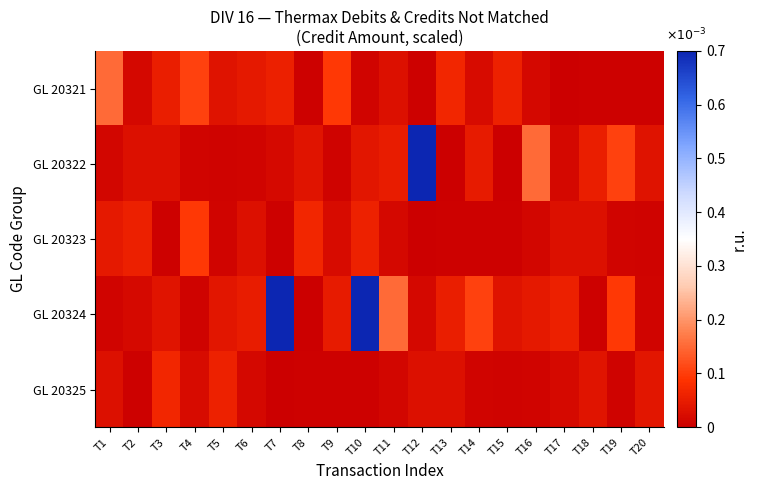

Reading right to left, what are all the values shown in this chart?

GL 20321: T20=0.0	T19=0.0	T18=0.0	T17=0.0	T16=0.0	T15=0.1	T14=0.0	T13=0.1	T12=0.0	T11=0.0	T10=0.0	T9=0.1	T8=0.0	T7=0.1	T6=0.0	T5=0.0	T4=0.1	T3=0.1	T2=0.0	T1=0.2
GL 20322: T20=0.0	T19=0.1	T18=0.1	T17=0.0	T16=0.2	T15=0.0	T14=0.0	T13=0.0	T12=1.4	T11=0.1	T10=0.0	T9=0.0	T8=0.0	T7=0.0	T6=0.0	T5=0.0	T4=0.0	T3=0.0	T2=0.0	T1=0.0
GL 20323: T20=0.0	T19=0.0	T18=0.0	T17=0.0	T16=0.0	T15=0.0	T14=0.0	T13=0.0	T12=0.0	T11=0.0	T10=0.1	T9=0.0	T8=0.1	T7=0.0	T6=0.0	T5=0.0	T4=0.1	T3=0.0	T2=0.1	T1=0.0
GL 20324: T20=0.0	T19=0.1	T18=0.0	T17=0.1	T16=0.0	T15=0.0	T14=0.1	T13=0.1	T12=0.0	T11=0.2	T10=1.3	T9=0.0	T8=0.0	T7=1.4	T6=0.1	T5=0.0	T4=0.0	T3=0.0	T2=0.0	T1=0.0
GL 20325: T20=0.0	T19=0.0	T18=0.0	T17=0.0	T16=0.0	T15=0.0	T14=0.0	T13=0.0	T12=0.0	T11=0.0	T10=0.0	T9=0.0	T8=0.0	T7=0.0	T6=0.0	T5=0.1	T4=0.0	T3=0.1	T2=0.0	T1=0.0